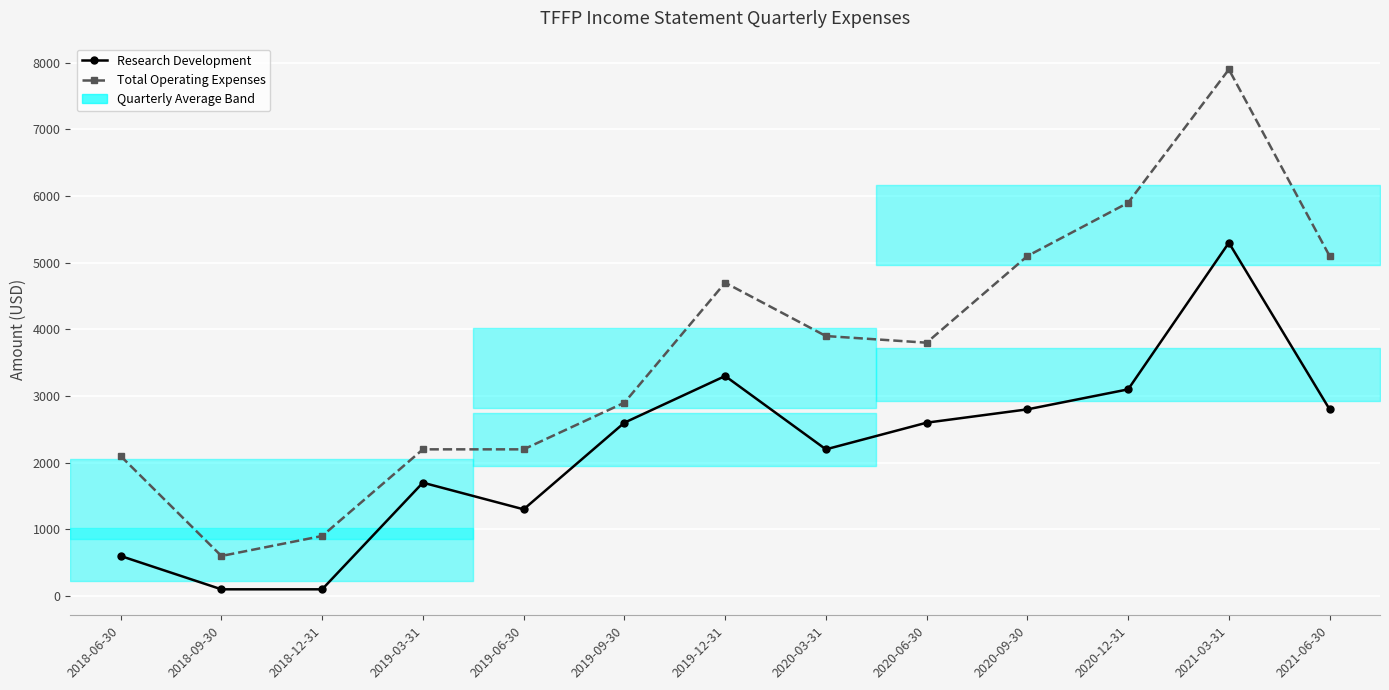

True or false: Total Operating Expenses and Research Development cross at least once.

False